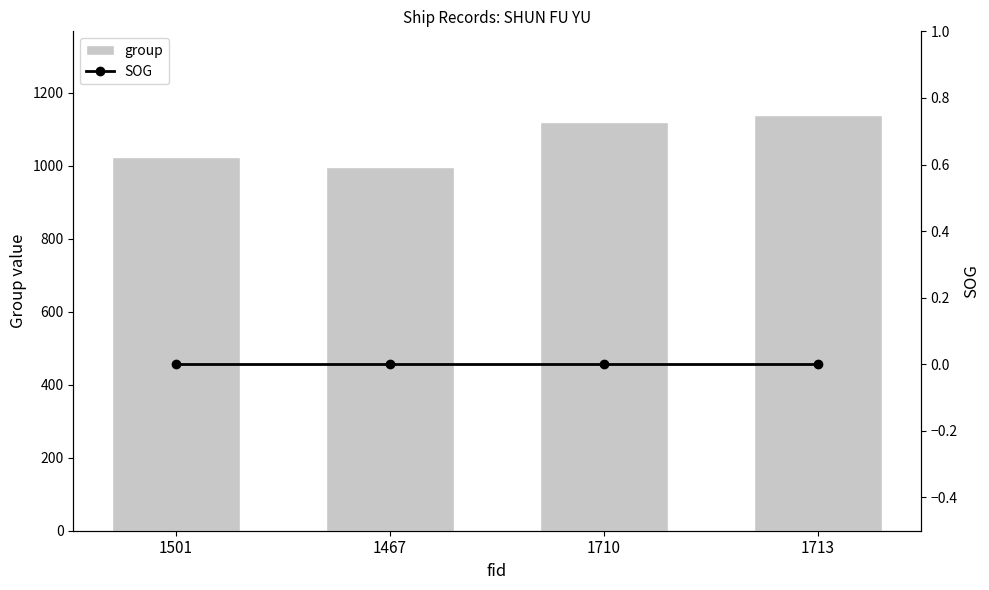

Does the chart contain stacked bars?

No